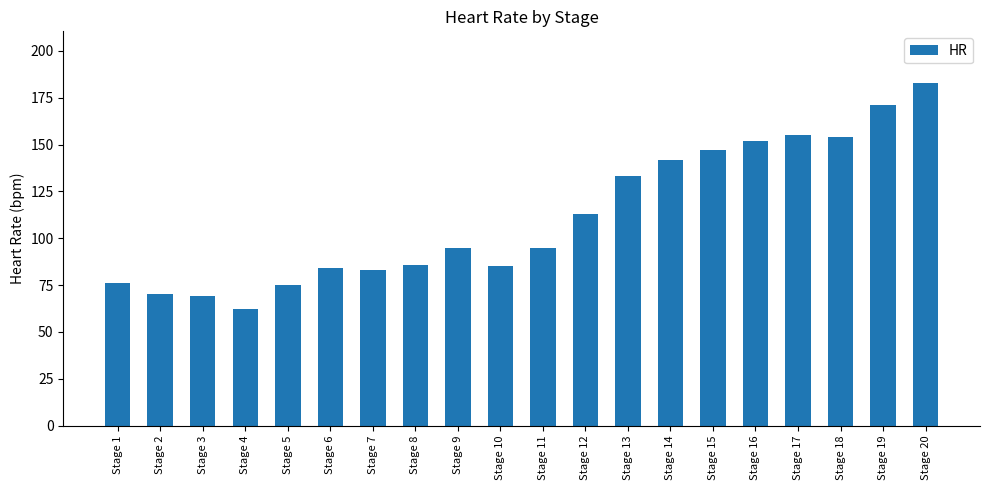

Is it true that the value at Stage 10 is 85?

True